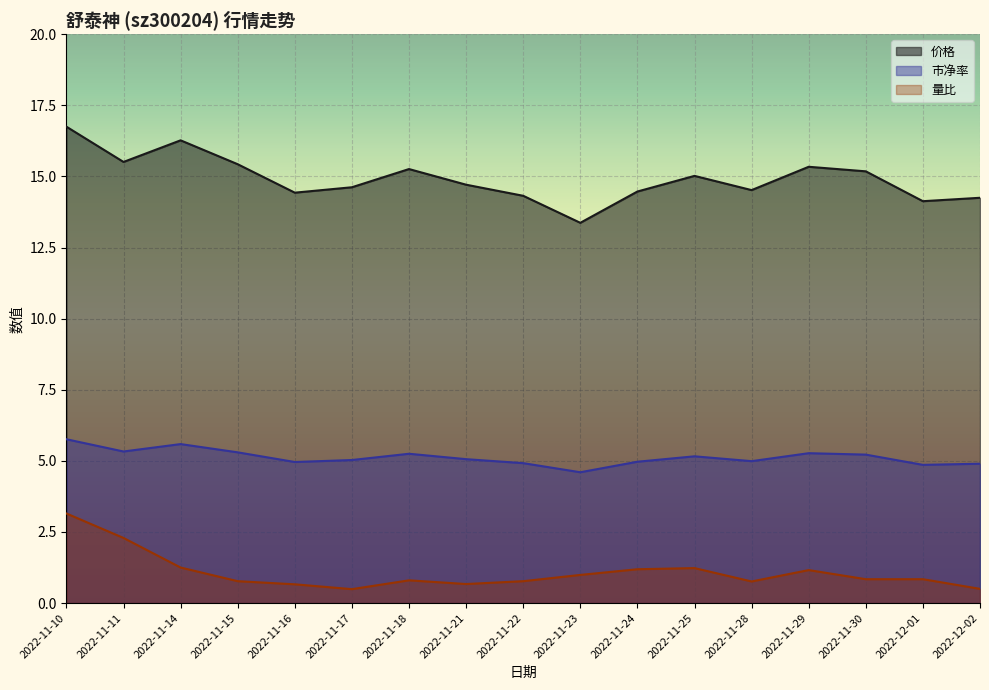

What value does the 量比 series have at 2022-11-28?

0.8